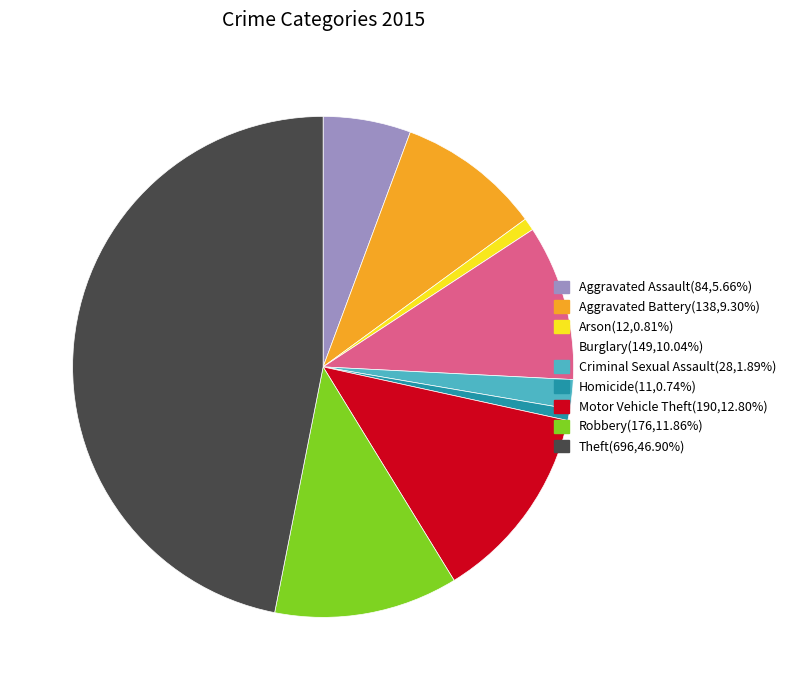

Is it true that Aggravated Assault is 1% of the pie?

False